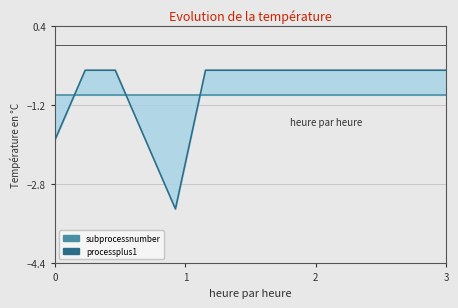

True or false: subprocessnumber has more than 2 points higher than both neighbors.

False